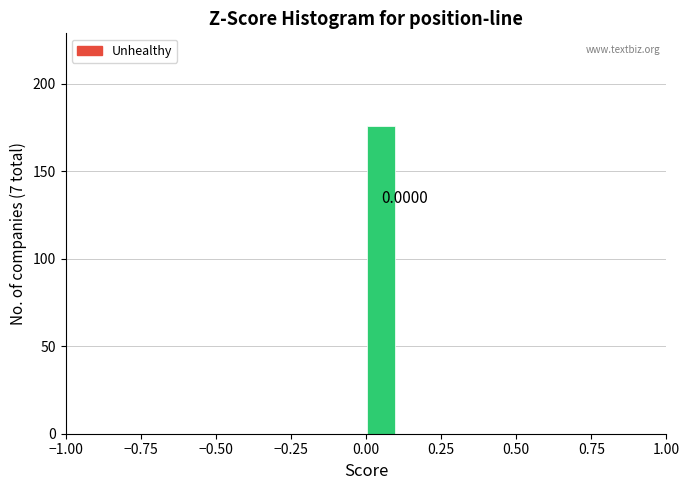

Around what value on the x-axis is the tallest bar? Give the approximate position of its centre, as read against the axis.

0.05